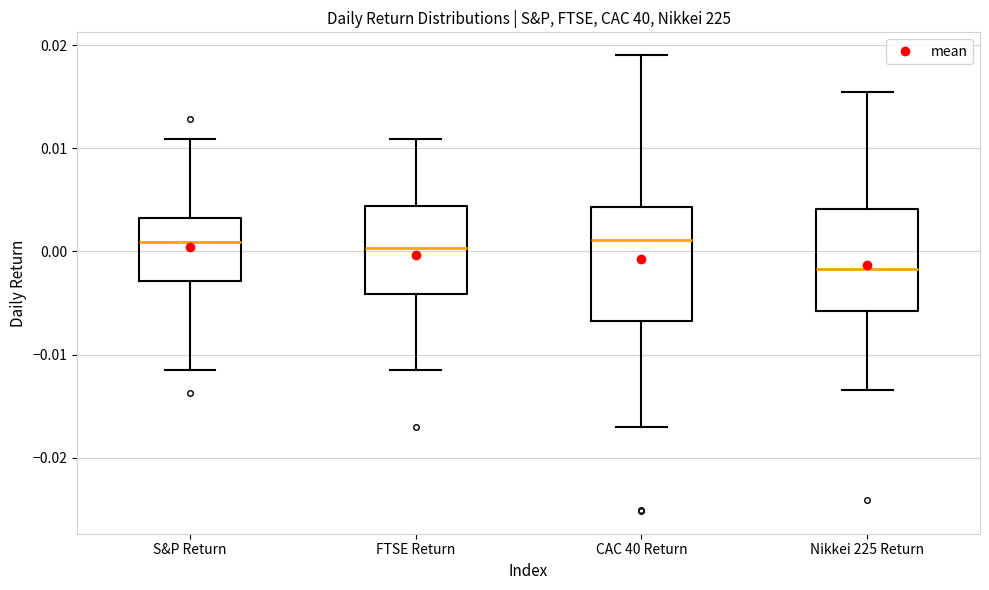

Reading left to right, transcribe this box plot: for each box, give where its median line is, the range the box spans, and where its two whiskers end, as read against the y-axis. The values are not printed on the chart, so give them approximately, as read against the axis.

S&P Return: median 0.001, box -0.003 to 0.003, whiskers -0.012 to 0.011
FTSE Return: median 0.000, box -0.004 to 0.004, whiskers -0.012 to 0.011
CAC 40 Return: median 0.001, box -0.007 to 0.004, whiskers -0.017 to 0.019
Nikkei 225 Return: median -0.002, box -0.006 to 0.004, whiskers -0.013 to 0.015